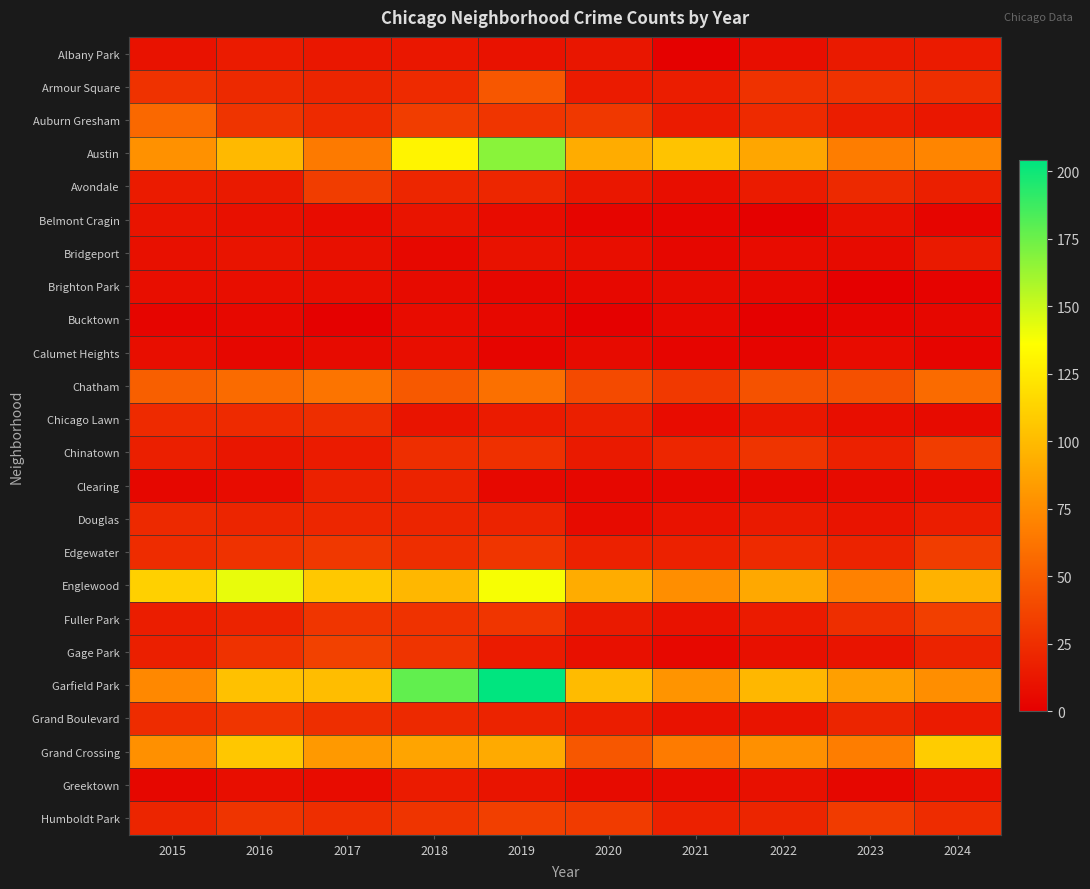

Which category has the lowest value across all series?

2023